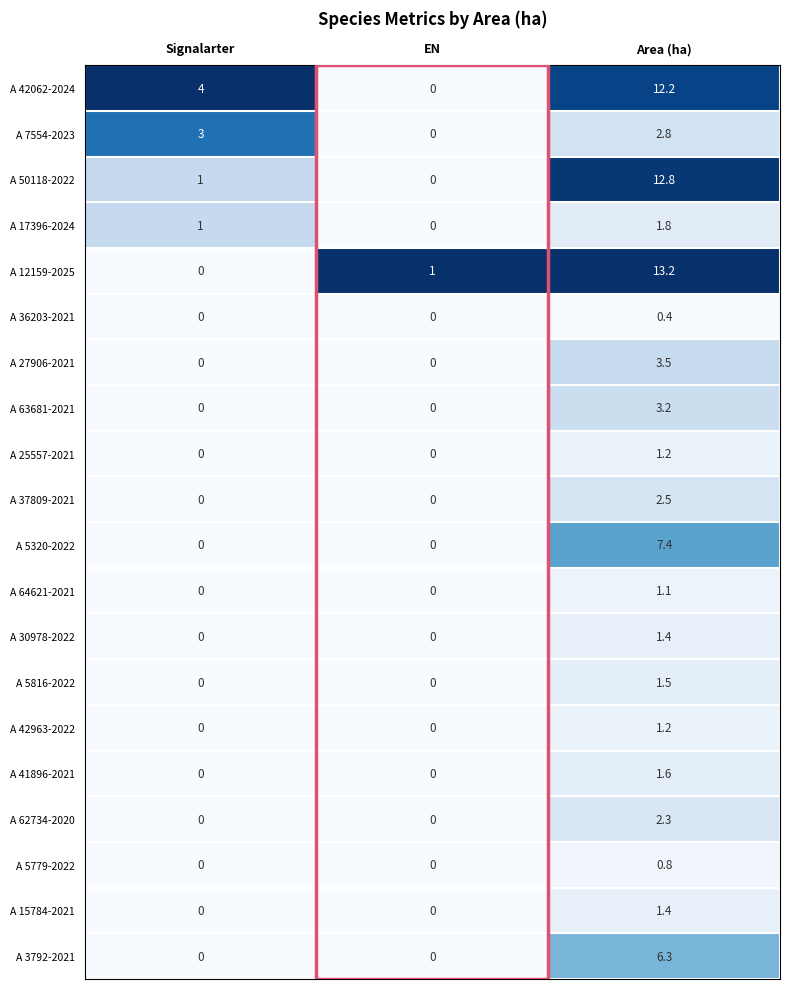

List the labels in order of A 50118-2022 value, smallest first.

EN, Signalarter, Area (ha)